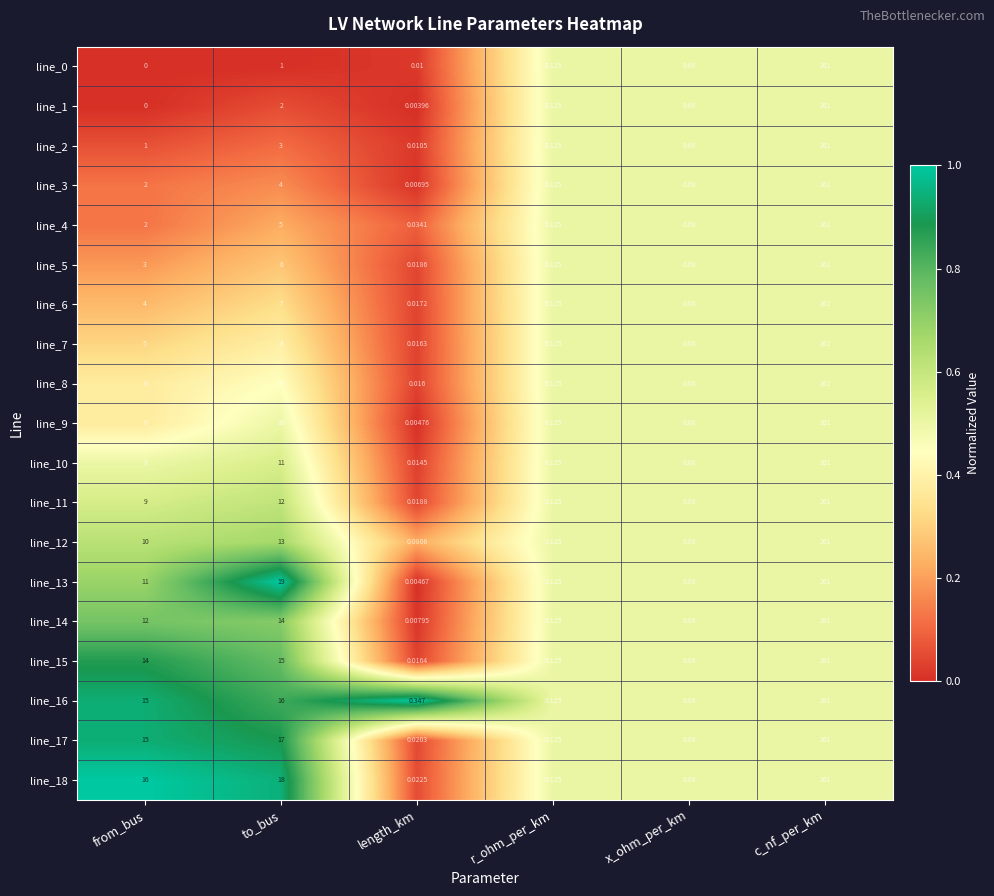

At which category does the chart reach its minimum across all series?

from_bus